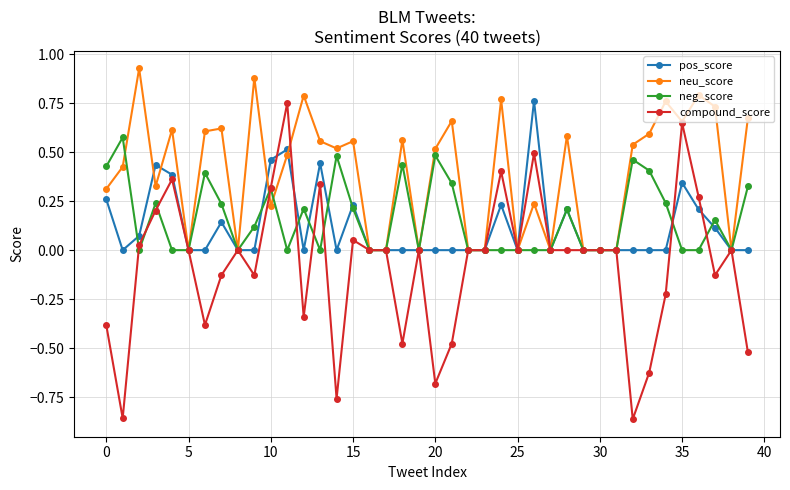

How many distinct data groups are displayed?

4